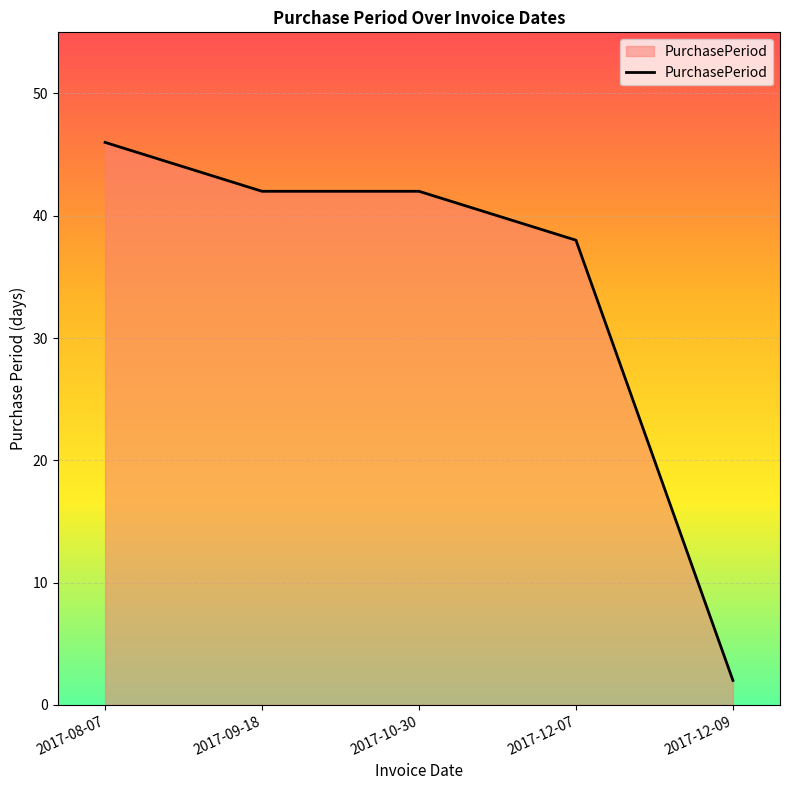

How many lines are shown in the chart?

1